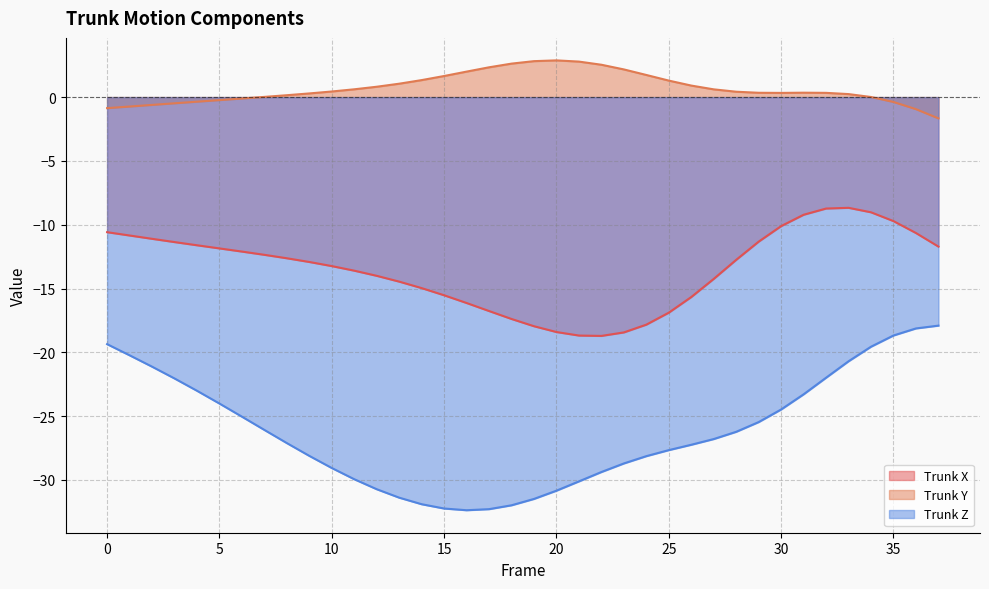

What is the average value of the Trunk Z series?

-26.2